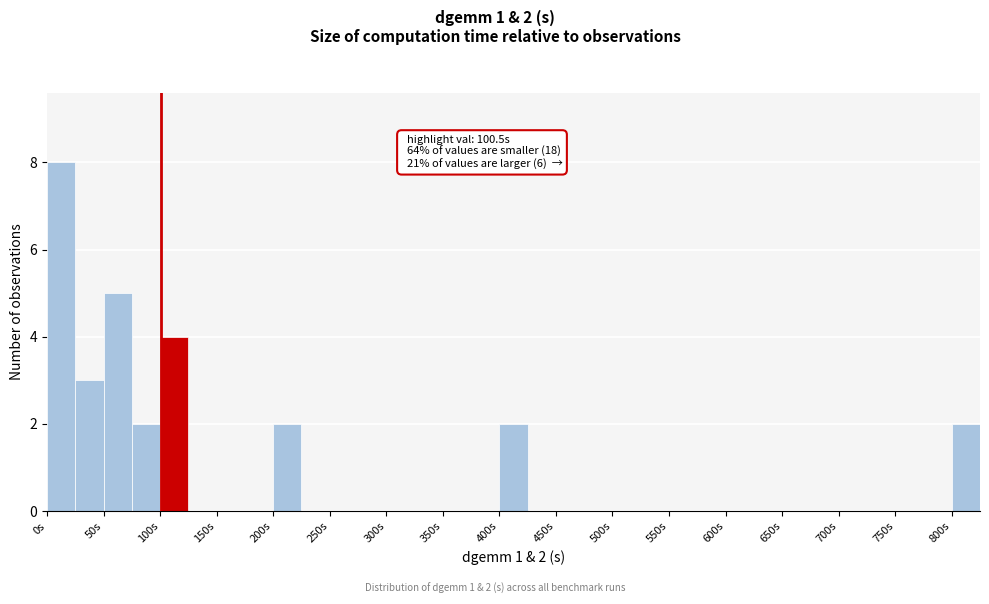

Over which range of the x-axis is the bar tallest?

0 to 25